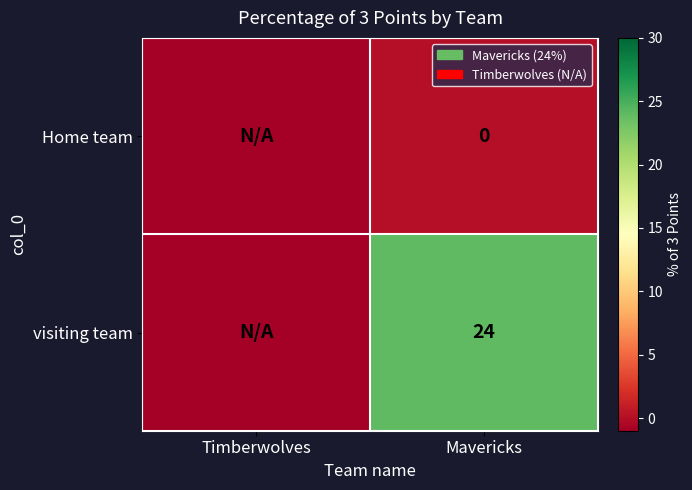

Is it true that visiting team equals 35 at Mavericks?

False